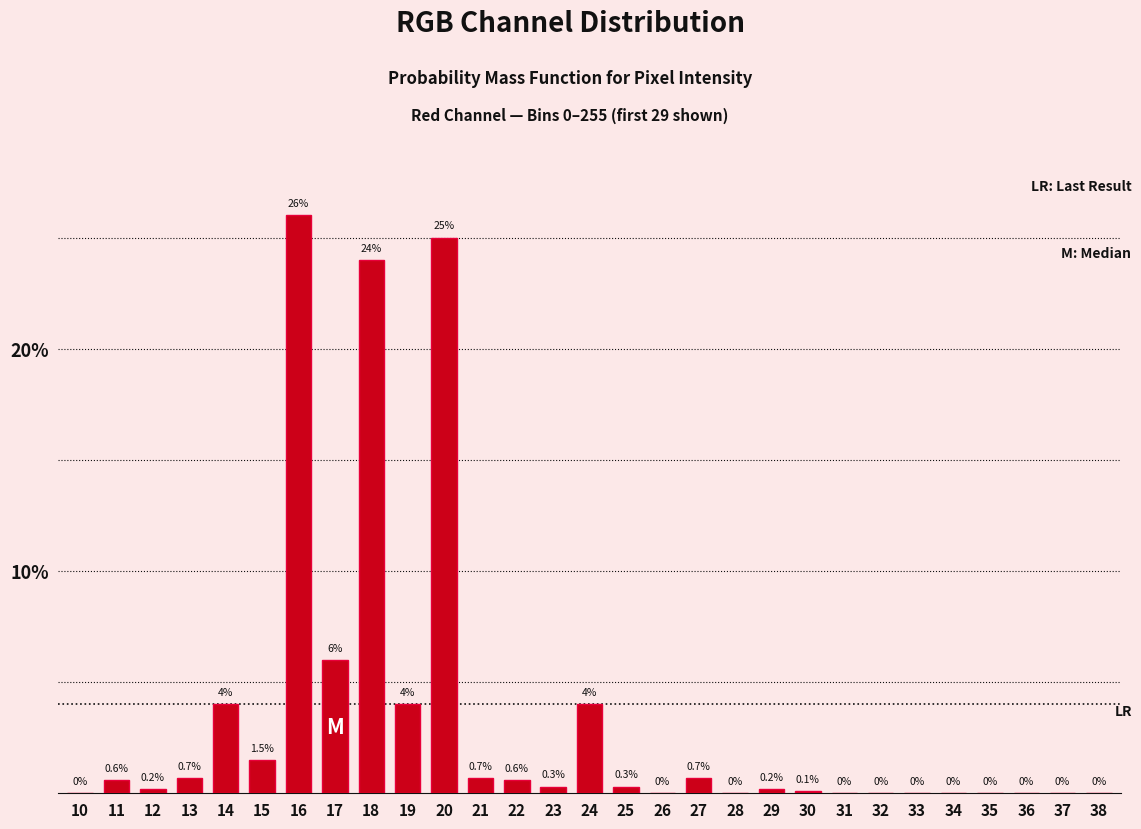

Reading right to left, extract all data points from this chart.

38=0.0	37=0.0	36=0.0	35=0.0	34=0.0	33=0.0	32=0.0	31=0.0	30=0.1	29=0.2	28=0.0	27=0.7	26=0.0	25=0.3	24=4.0	23=0.3	22=0.6	21=0.7	20=25.0	19=4.0	18=24.0	17=6.0	16=26.0	15=1.5	14=4.0	13=0.7	12=0.2	11=0.6	10=0.0